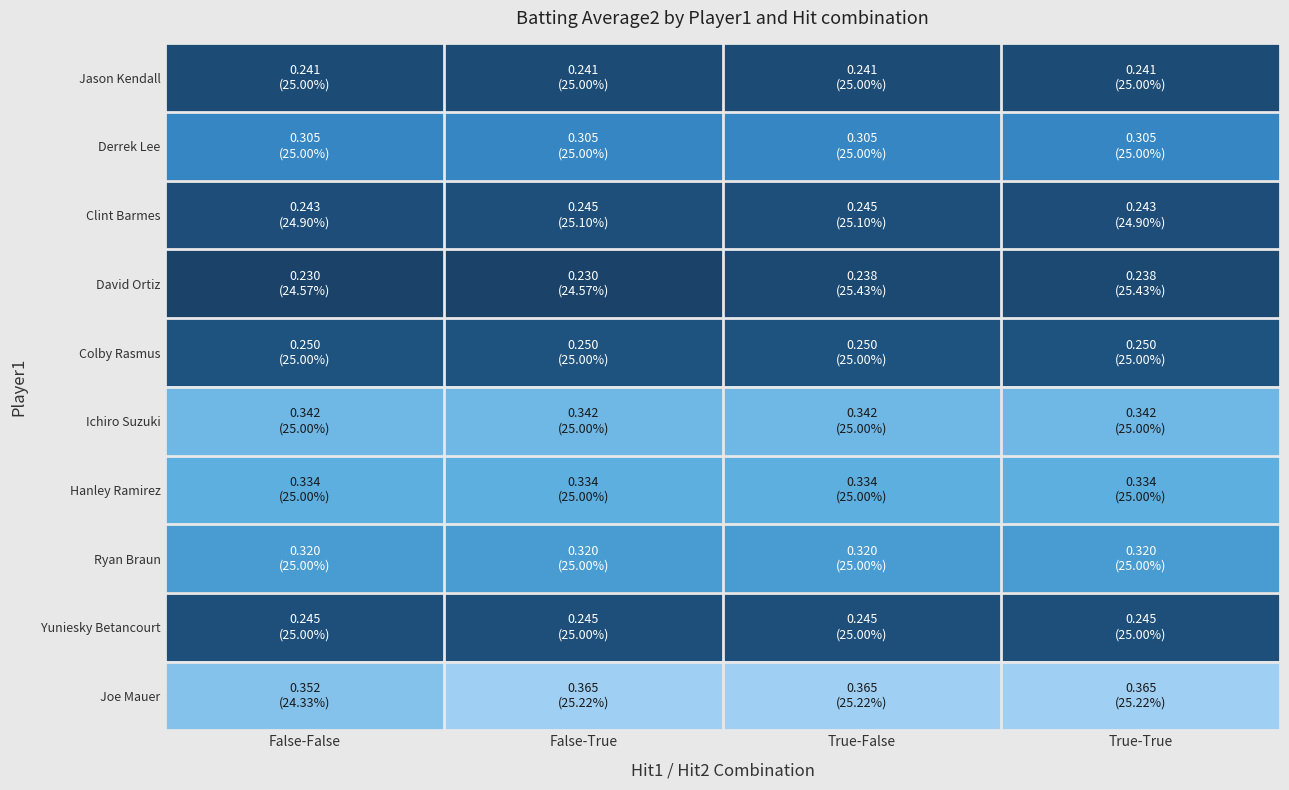

At how many categories does at least one series exceed 0?

4